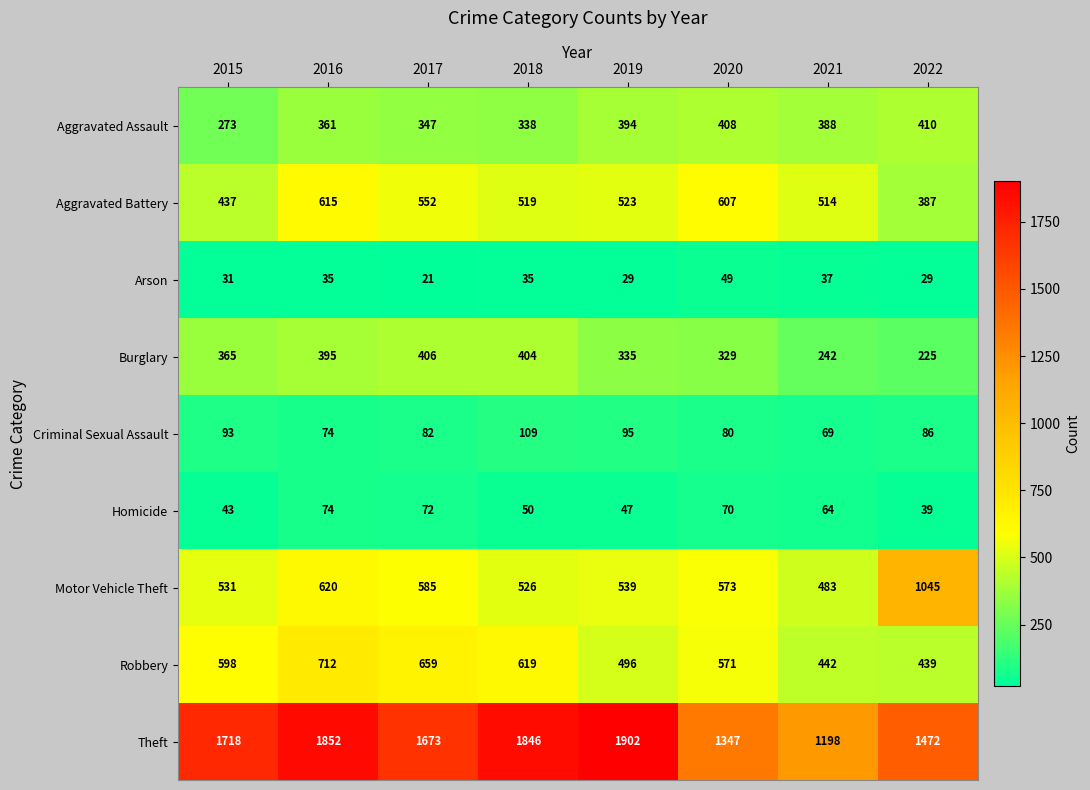

What is the total value across all series at 2021?

3437